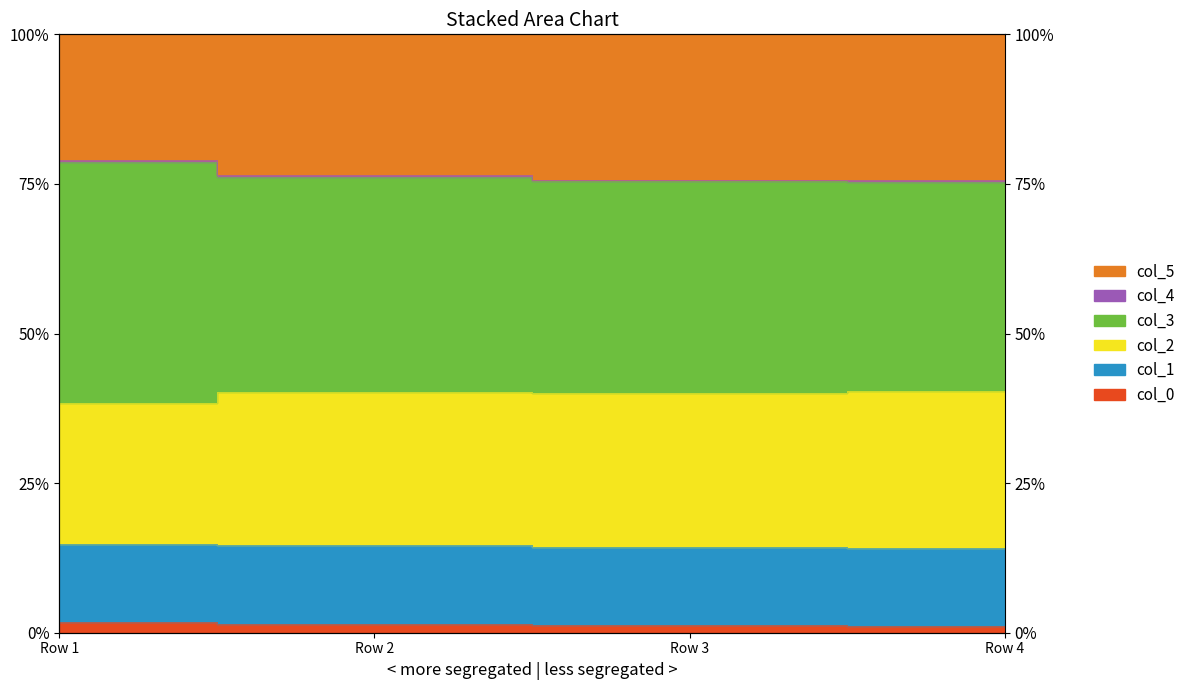

The col_5 series shows 0.8 at Row 2. True or false?

True